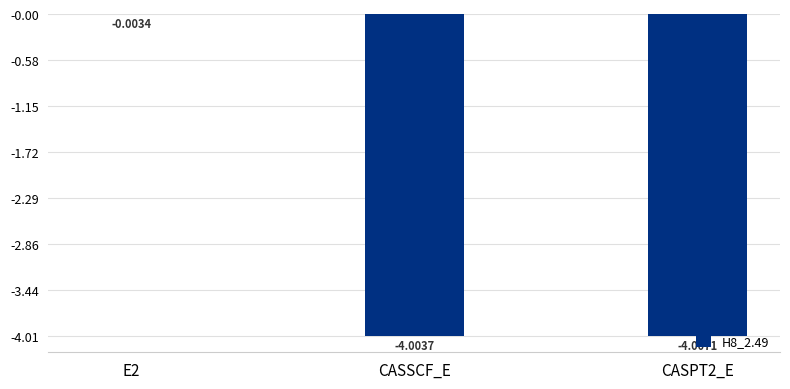

How many data points does each series have?

3